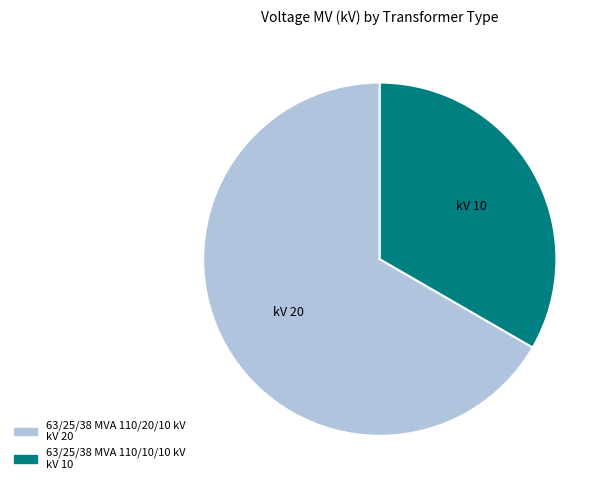

Which slice is the smallest?

63/25/38 MVA 110/10/10 kV